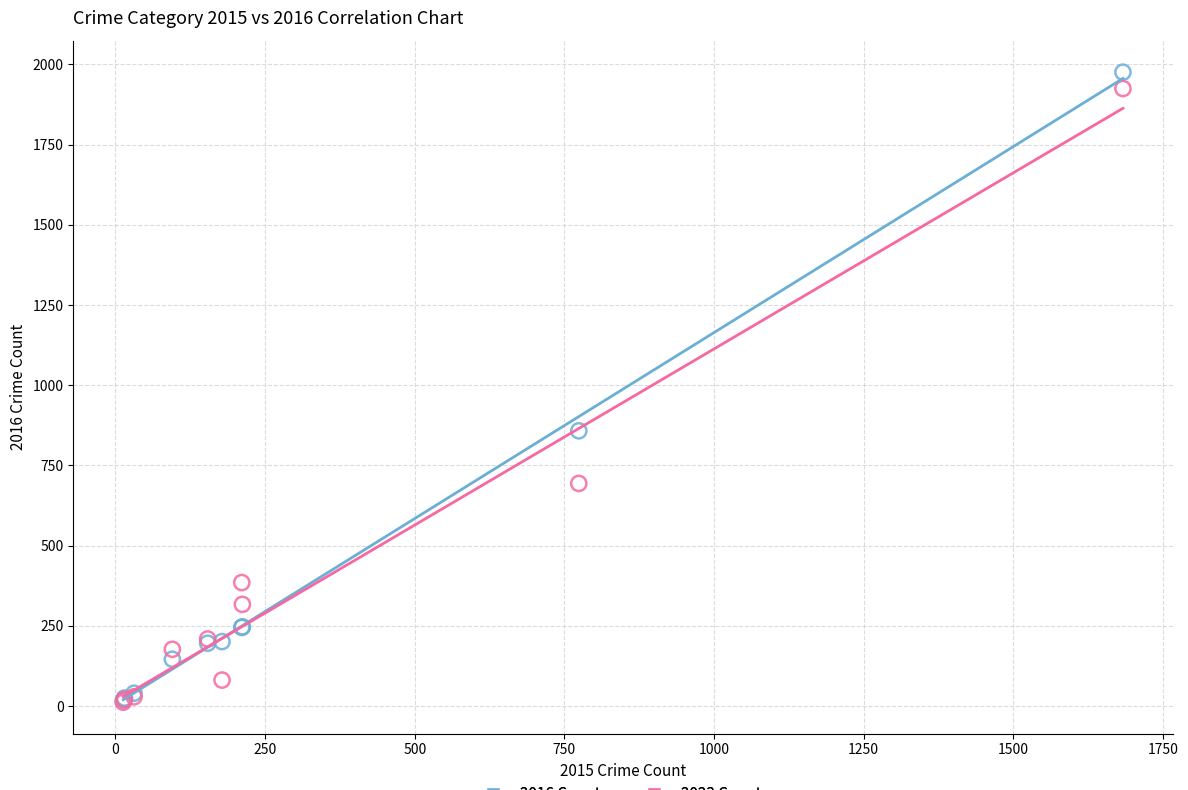

In the 2016 Counts series, what Y value is closest to 997?

858